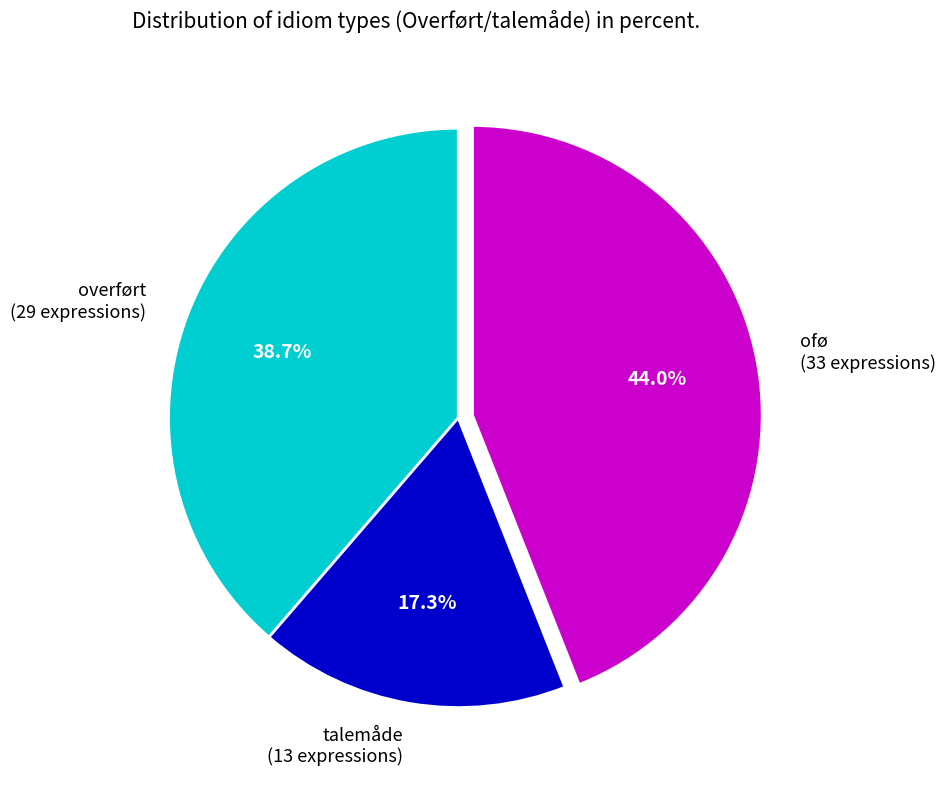

Is it true that overført is 52% of the pie?

False